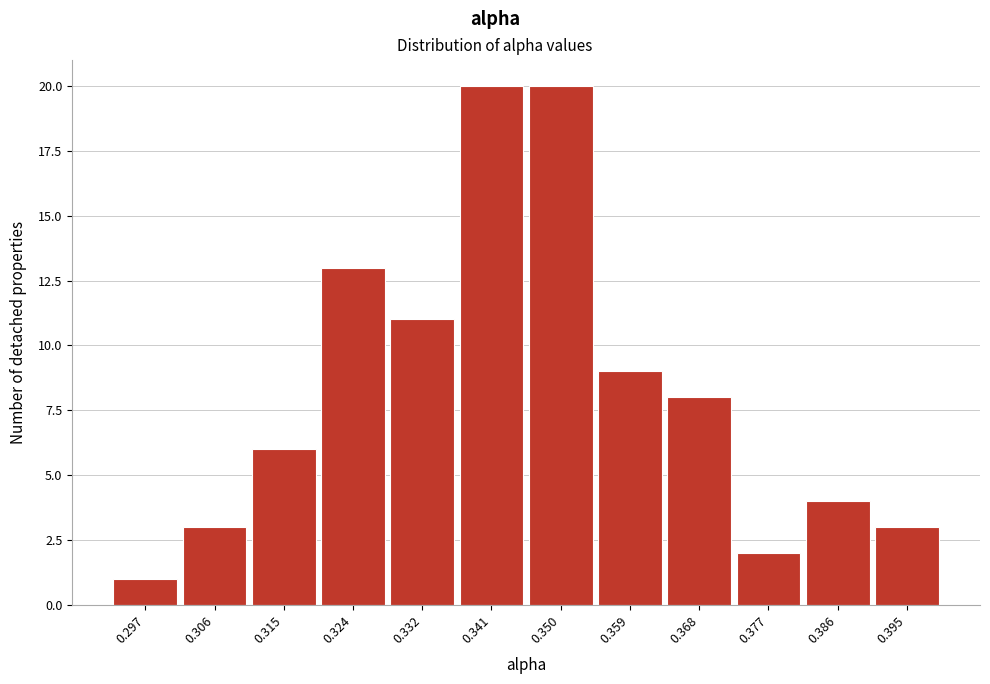

Reading left to right, transcribe all the data shown in this chart.

1	3	6	13	11	20	20	9	8	2	4	3